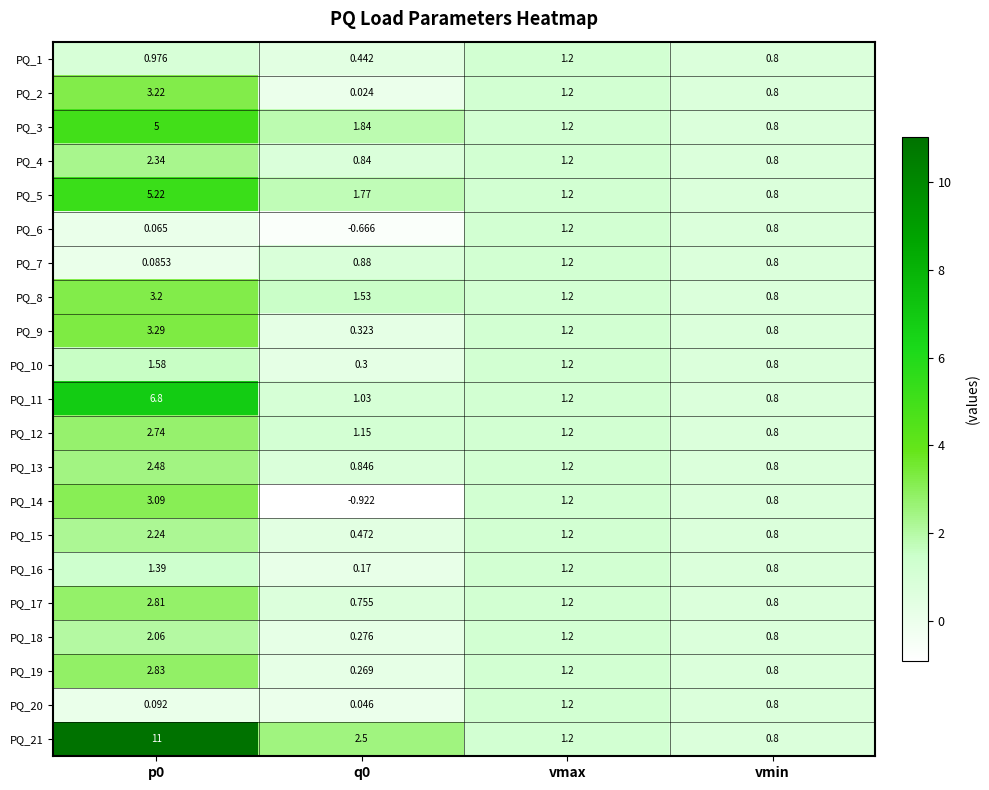

Which series has the largest range (max minus min)?

PQ_21